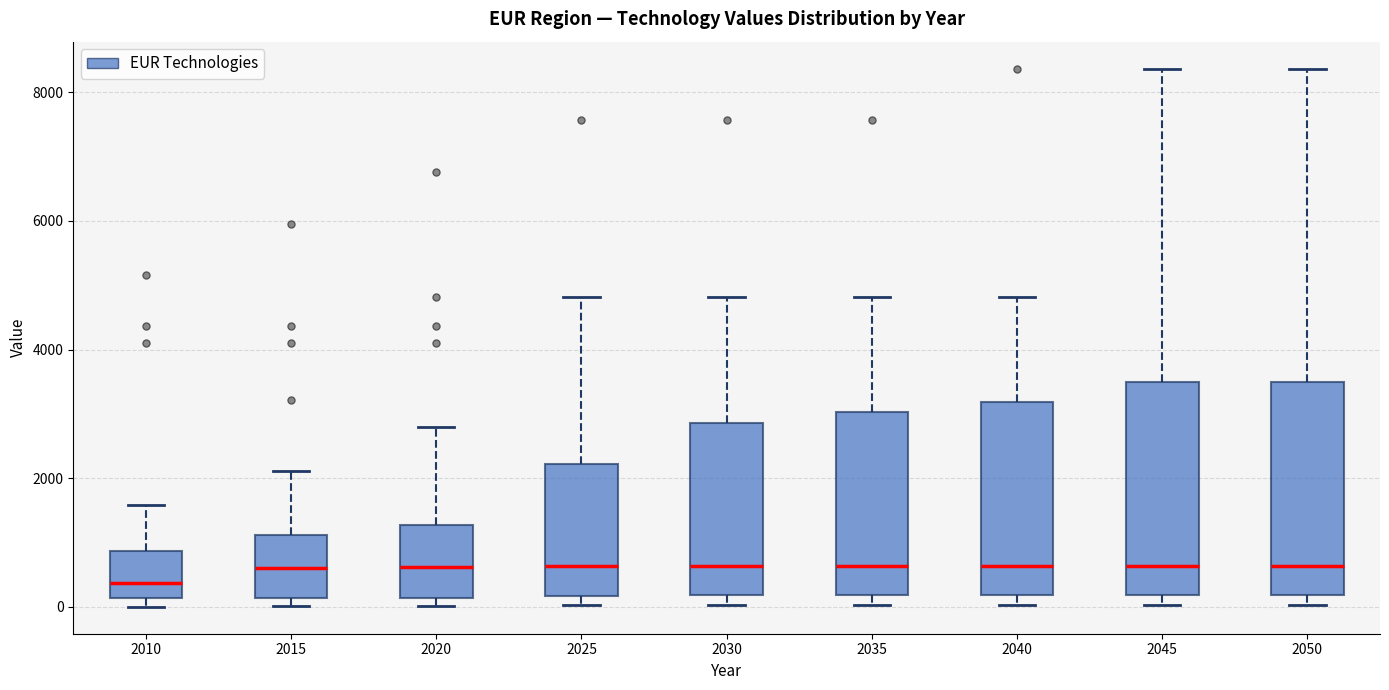

Reading left to right, transcribe this box plot: for each box, give where its median line is, the range the box spans, and where its two whiskers end, as read against the y-axis. The values are not printed on the chart, so give them approximately, as read against the axis.

2010: median 400, box 200 to 800, whiskers 0 to 1600
2015: median 600, box 200 to 1200, whiskers 0 to 2200
2020: median 600, box 200 to 1200, whiskers 0 to 2800
2025: median 600, box 200 to 2200, whiskers 0 to 4800
2030: median 600, box 200 to 2800, whiskers 0 to 4800
2035: median 600, box 200 to 3000, whiskers 0 to 4800
2040: median 600, box 200 to 3200, whiskers 0 to 4800
2045: median 600, box 200 to 3400, whiskers 0 to 8400
2050: median 600, box 200 to 3400, whiskers 0 to 8400